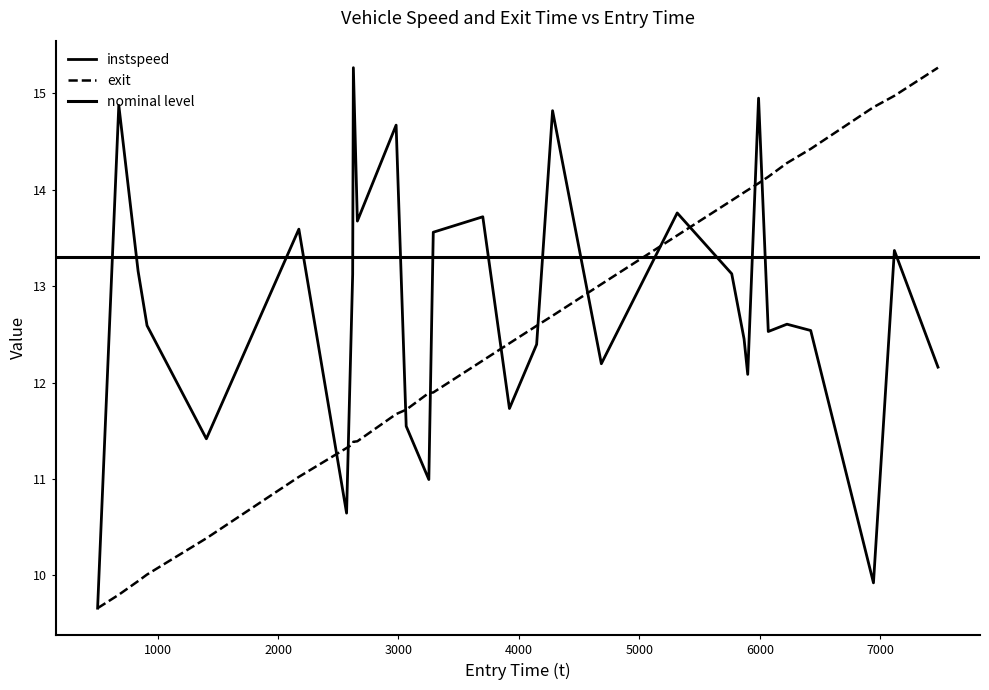

At how many categories does at least one series exceed 14?

11